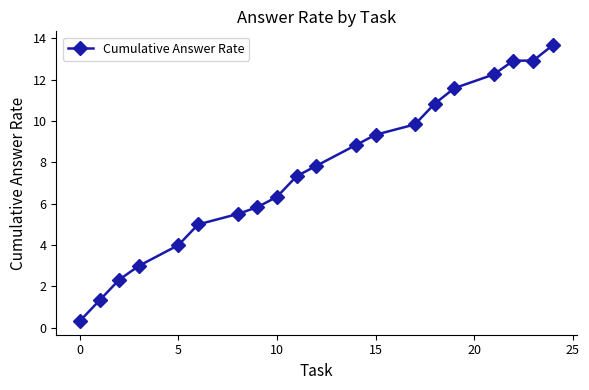

True or false: the data has more than 2 interior local peaks.

False